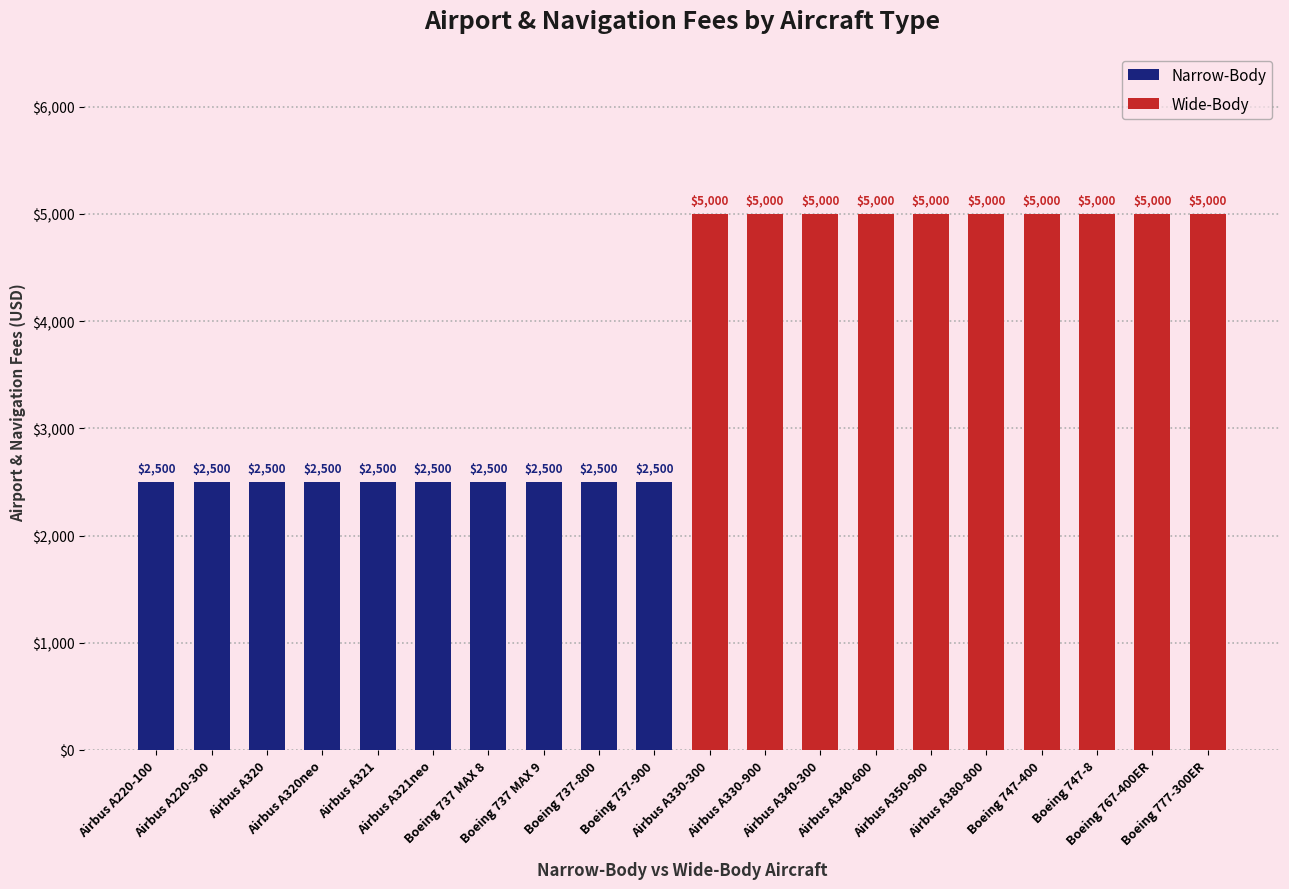

Reading left to right, list all the values displayed in this chart.

Narrow-Body: 2500	2500	2500	2500	2500	2500	2500	2500	2500	2500
Wide-Body: 5000	5000	5000	5000	5000	5000	5000	5000	5000	5000